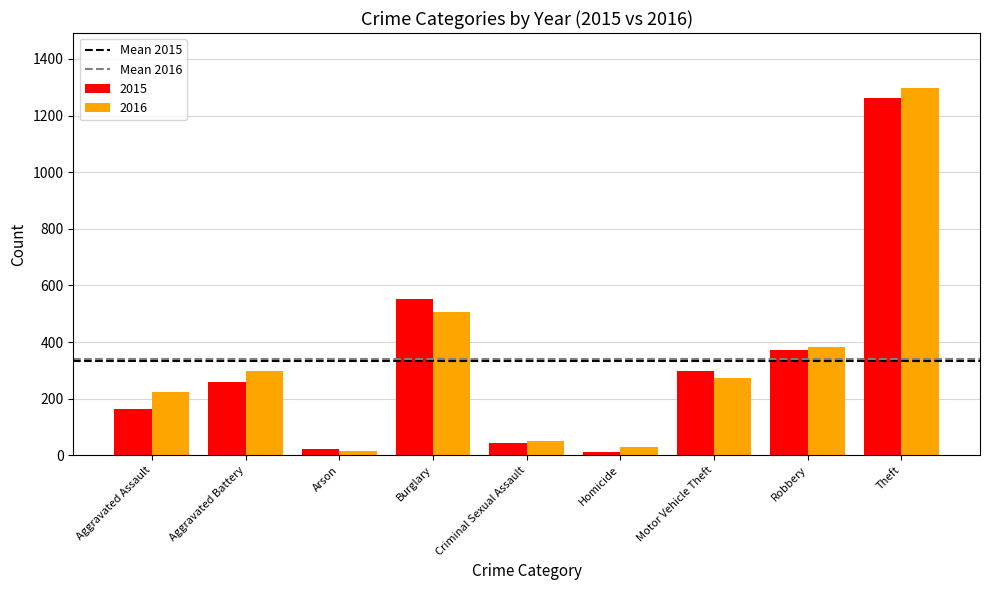

List the series in order of their peak value, highest first.

2016, 2015